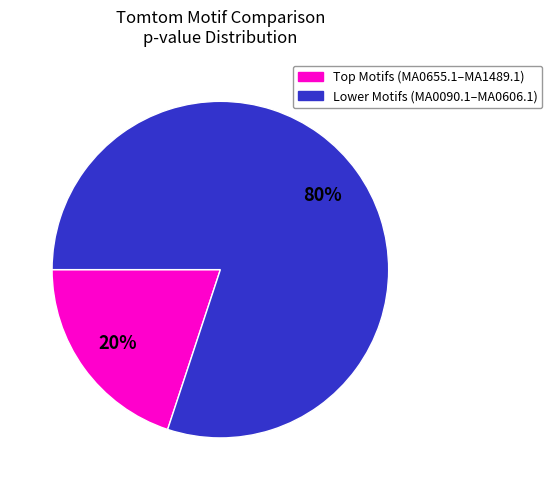

Does any single category account for the majority?

Yes